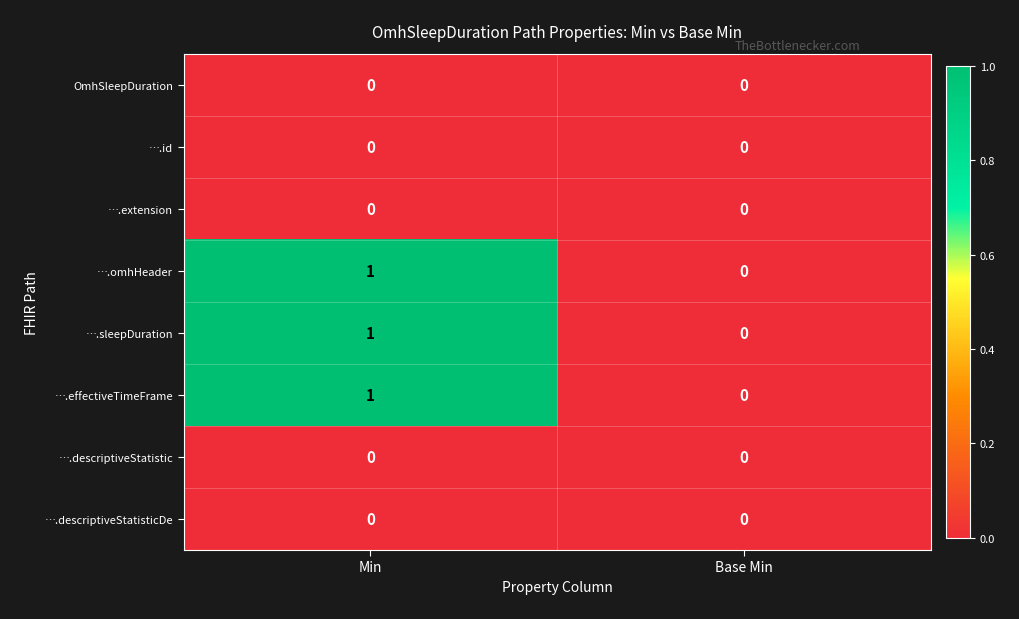

How many distinct data groups are displayed?

8